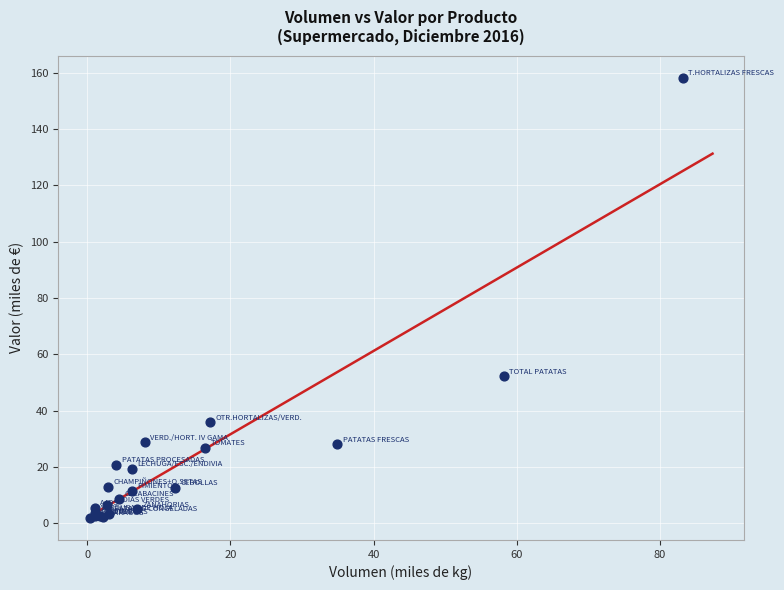

What Y value in the scatter plot is closest to 80?

52.3